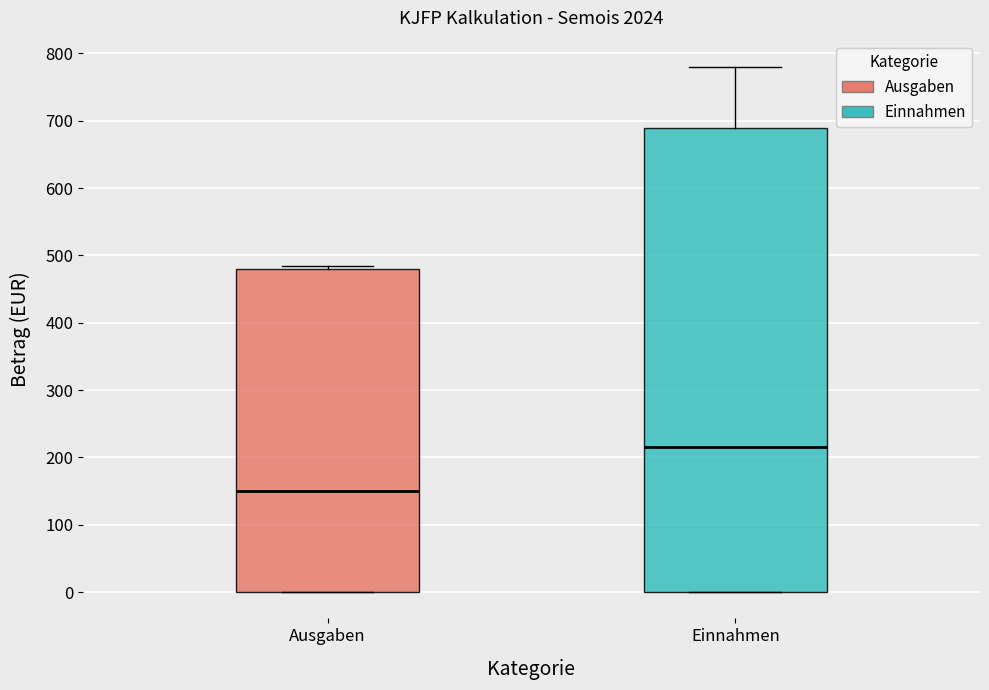

Where is the lower edge of the box for Ausgaben on the y-axis? The values are not printed on the chart, so give them approximately, as read against the axis.

0